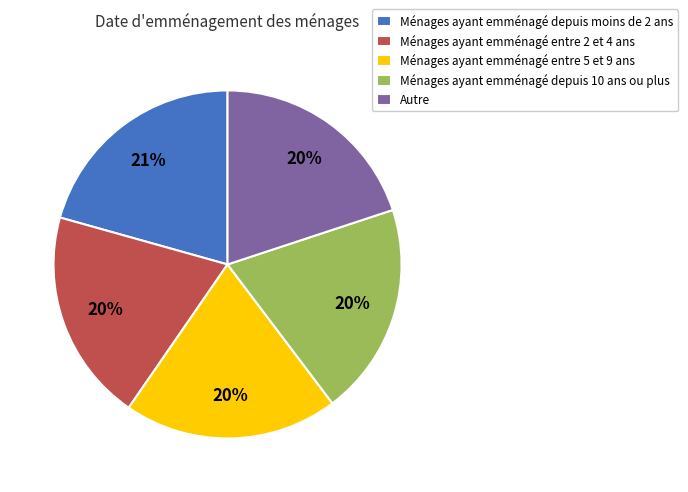

Is it true that Ménages ayant emménagé depuis moins de 2 ans is 7% of the pie?

False